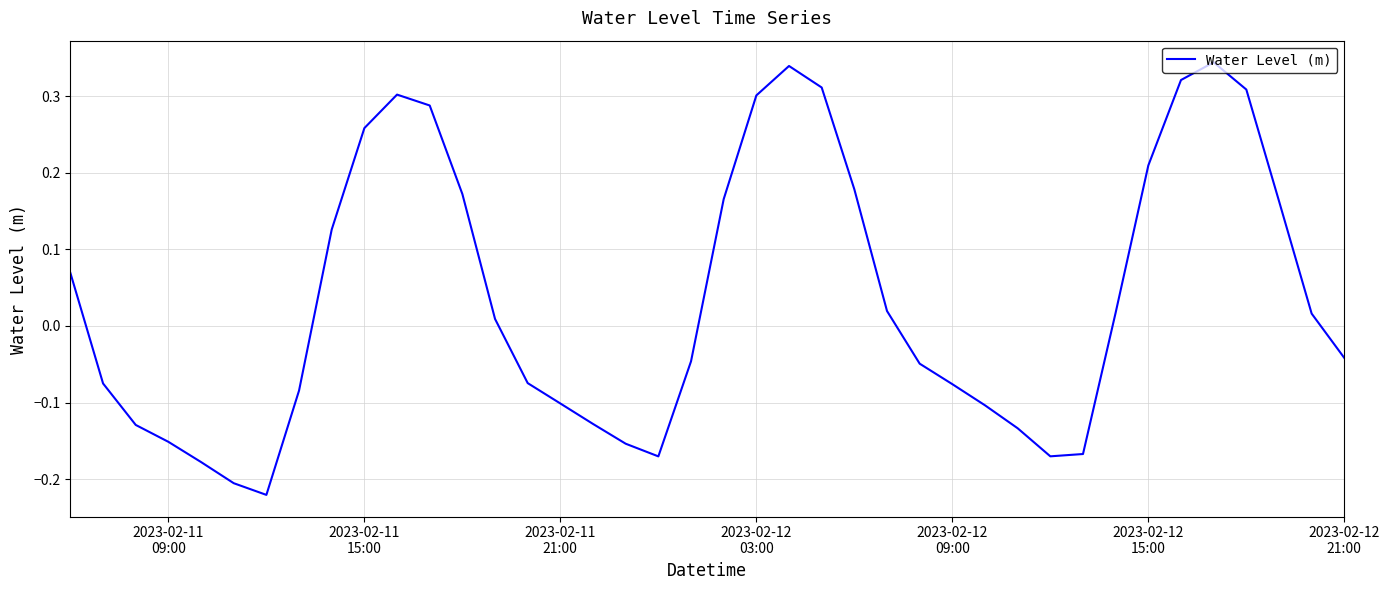

What is the difference between the maximum and minimum values?

0.6